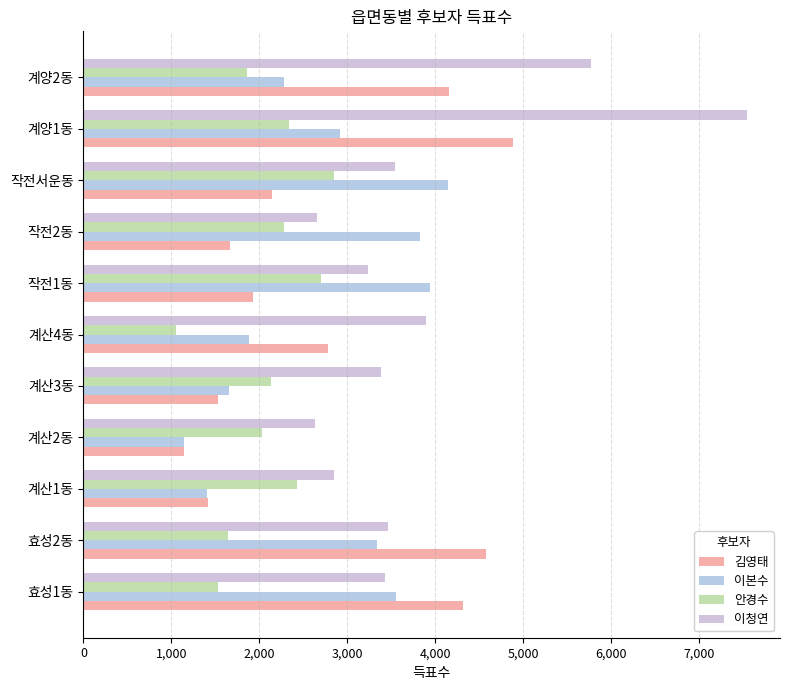

What are all the series names shown in the legend?

김영태, 이본수, 안경수, 이청연